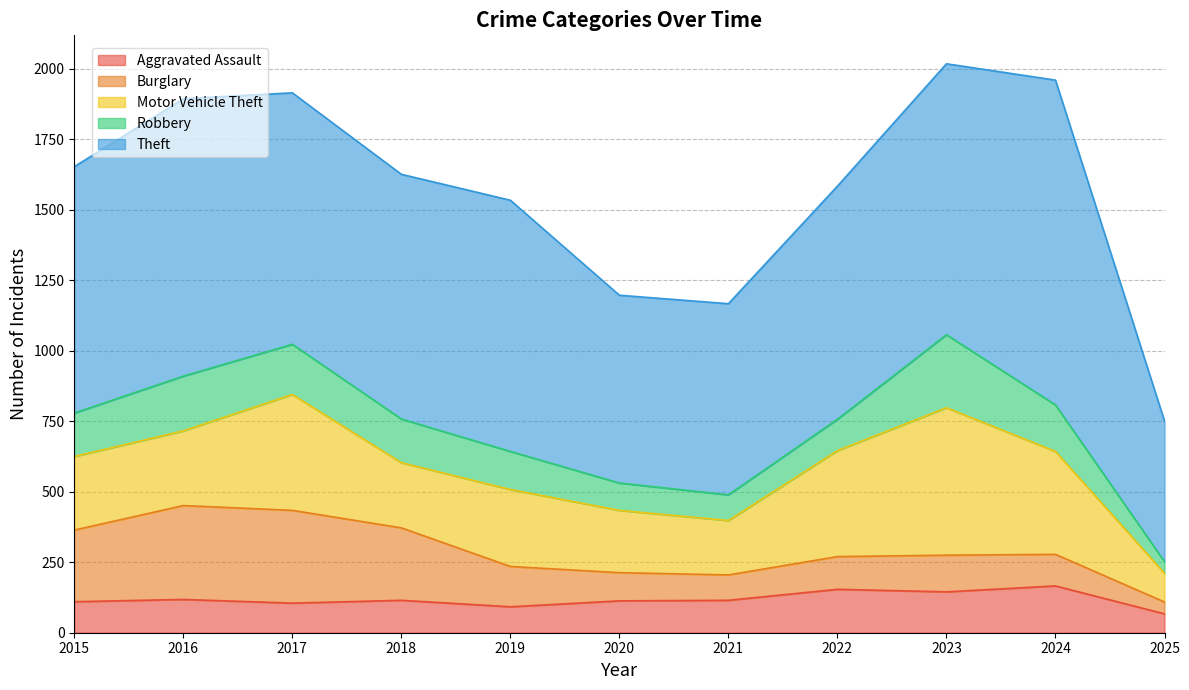

Reading right to left, transcribe all the data shown in this chart.

Aggravated Assault: 2025=67	2024=166	2023=145	2022=154	2021=115	2020=113	2019=92	2018=115	2017=105	2016=118	2015=110
Burglary: 2025=42	2024=112	2023=130	2022=116	2021=90	2020=100	2019=143	2018=257	2017=329	2016=333	2015=254
Motor Vehicle Theft: 2025=102	2024=365	2023=523	2022=376	2021=193	2020=221	2019=273	2018=231	2017=411	2016=265	2015=261
Robbery: 2025=41	2024=165	2023=259	2022=111	2021=91	2020=97	2019=135	2018=155	2017=178	2016=194	2015=154
Theft: 2025=499	2024=1152	2023=961	2022=827	2021=678	2020=666	2019=891	2018=868	2017=892	2016=984	2015=874